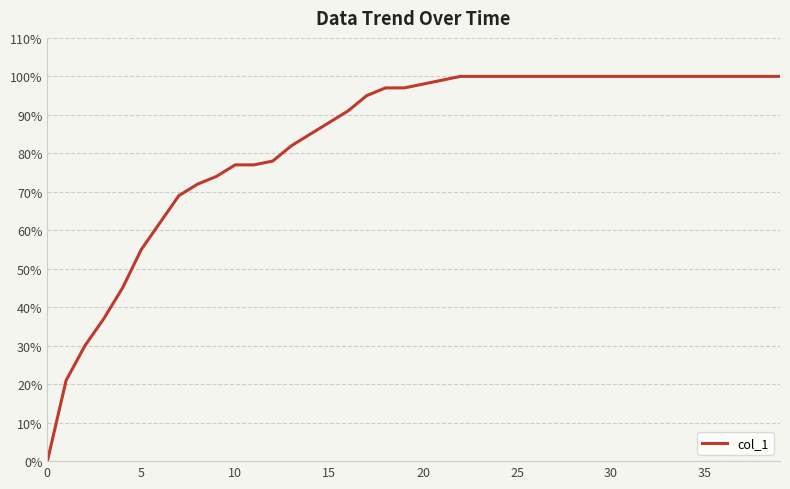

Is this an area chart (filled region under the line)?

No